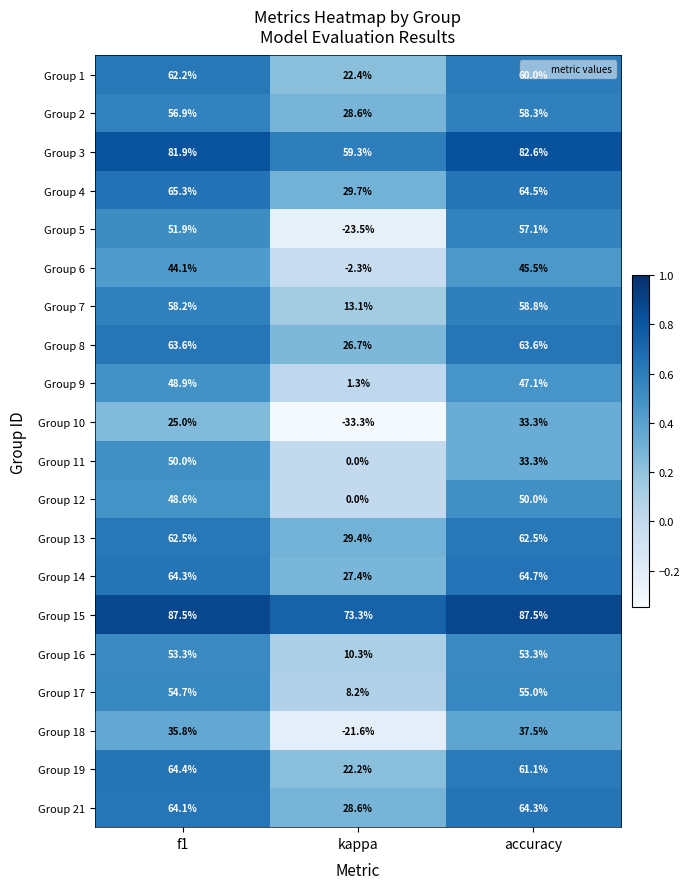

Which series has the largest range (max minus min)?

Group 5